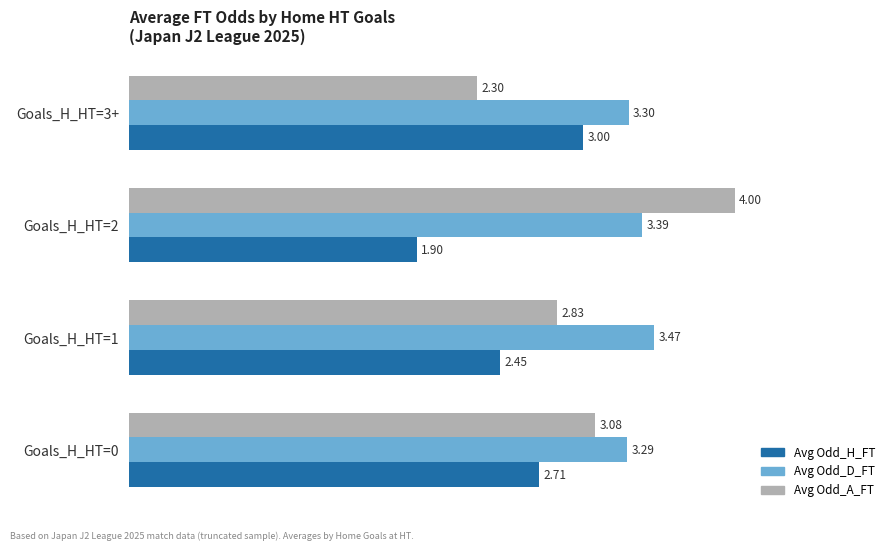

Where is Avg Odd_H_FT nearest to the value 2?

Goals_H_HT=2